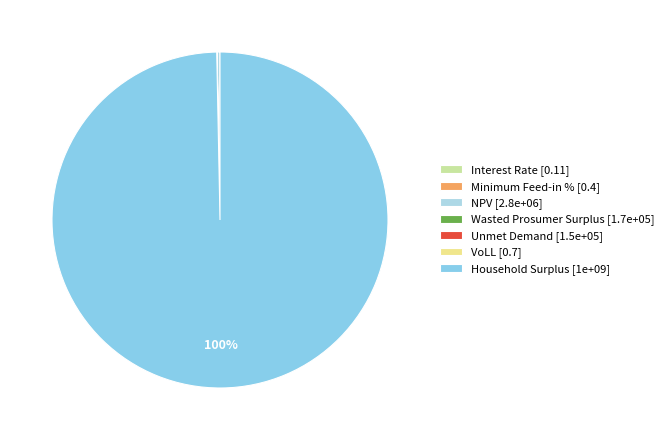

What is the smallest slice in the pie chart?

Interest Rate